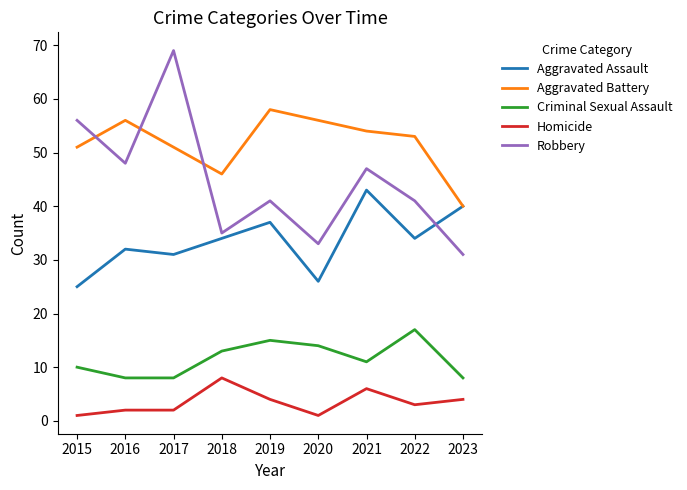

What is the spread (max minus min) of values at 2021?

48